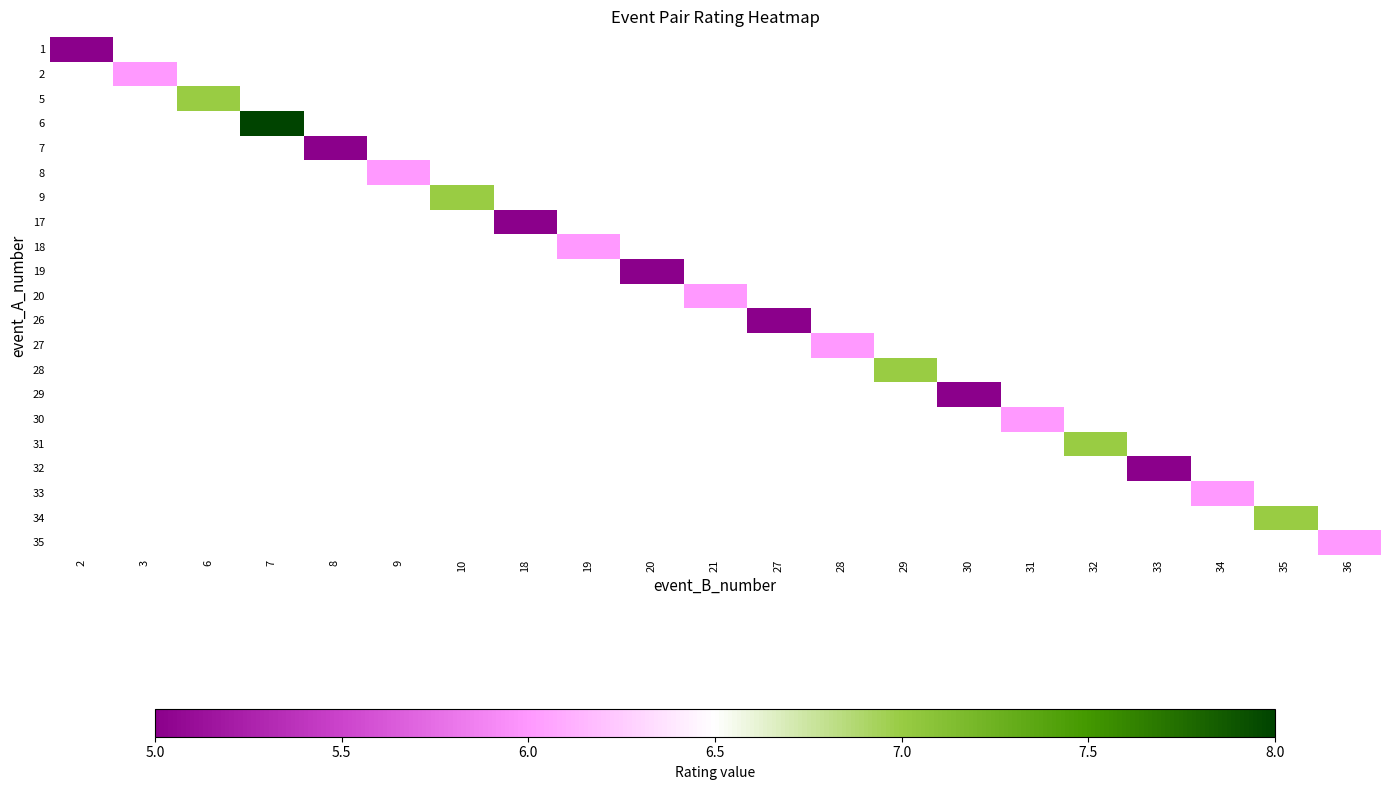

At which category does the chart reach its peak across all series?

7